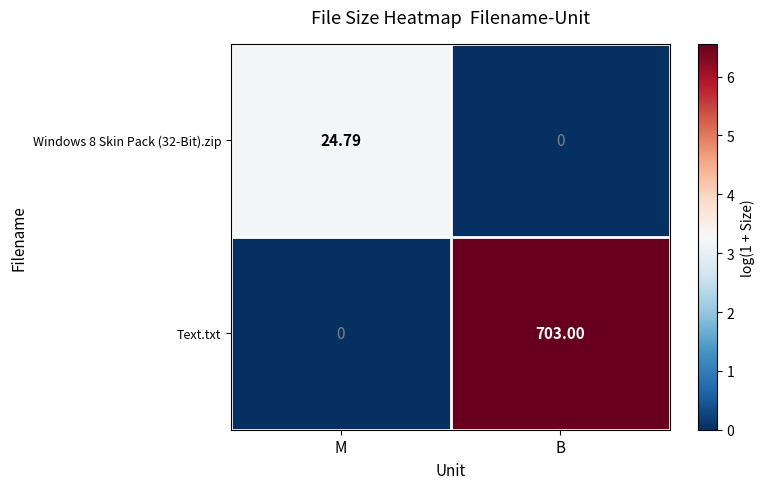

At which category does the chart reach its peak across all series?

B